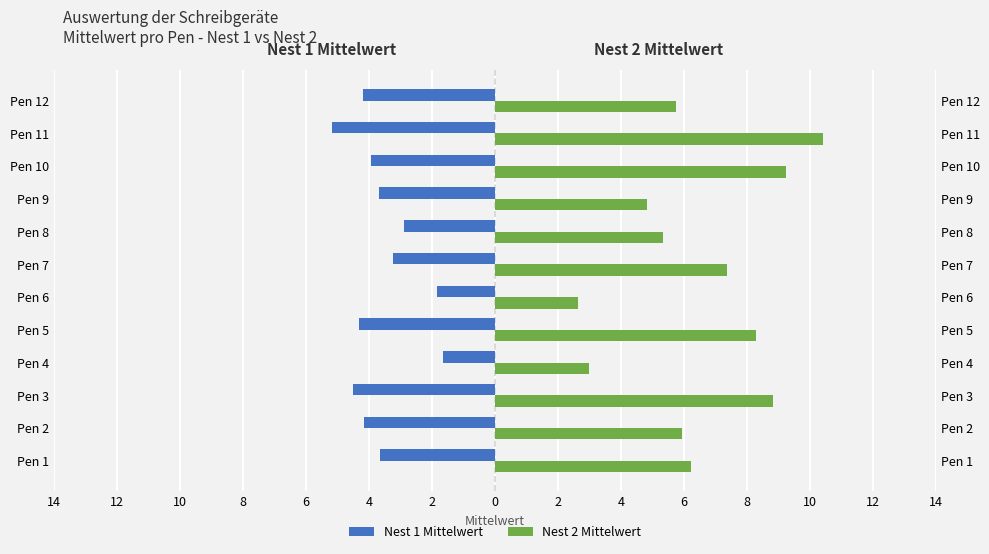

What is the value of the Nest 1 Mittelwert bar at the 3rd from the left?

-4.5